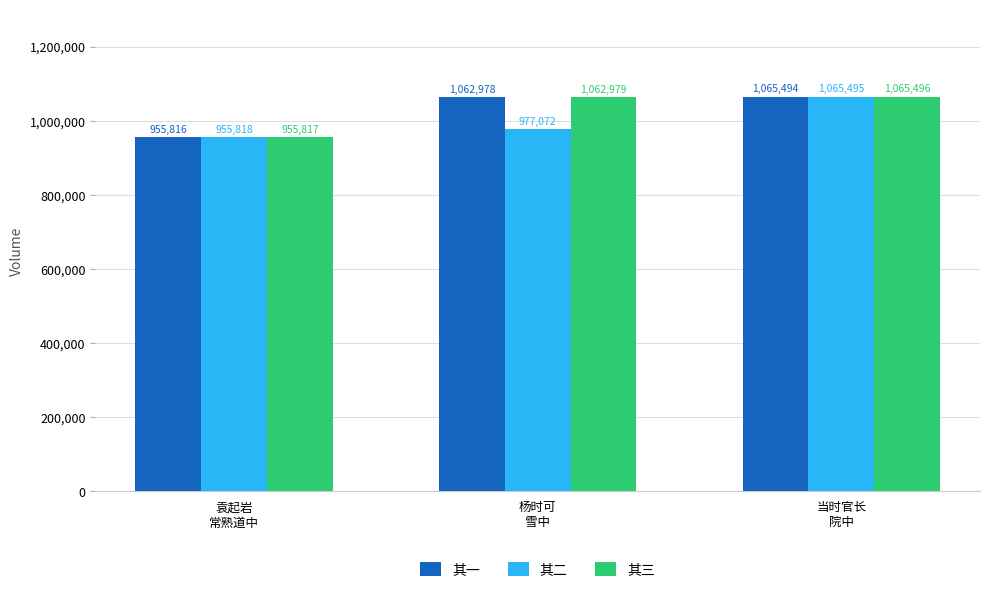

The value of 其二 at 杨时可
雪中 is 977072. True or false?

True